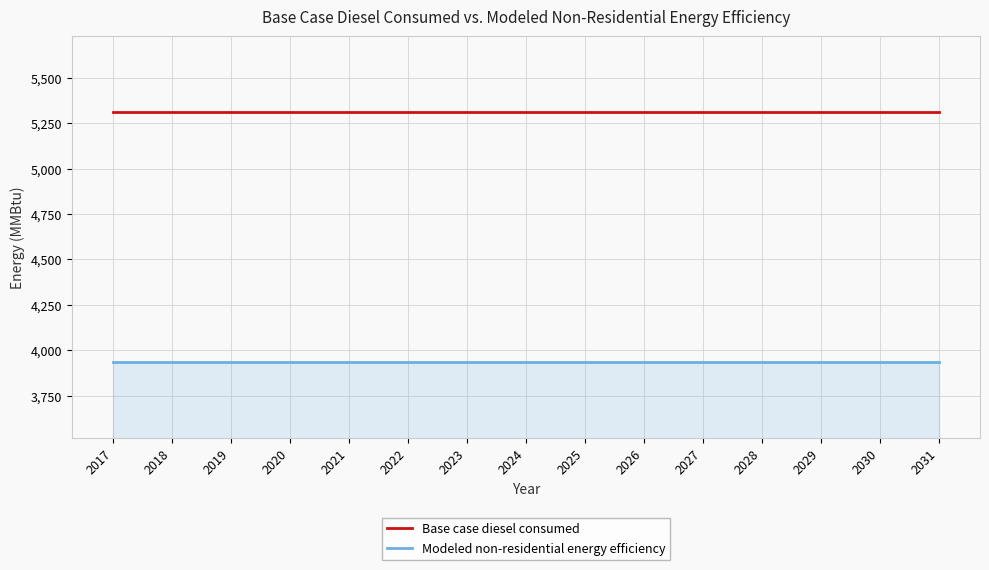

Which series has the largest total across all categories?

Base case diesel consumed